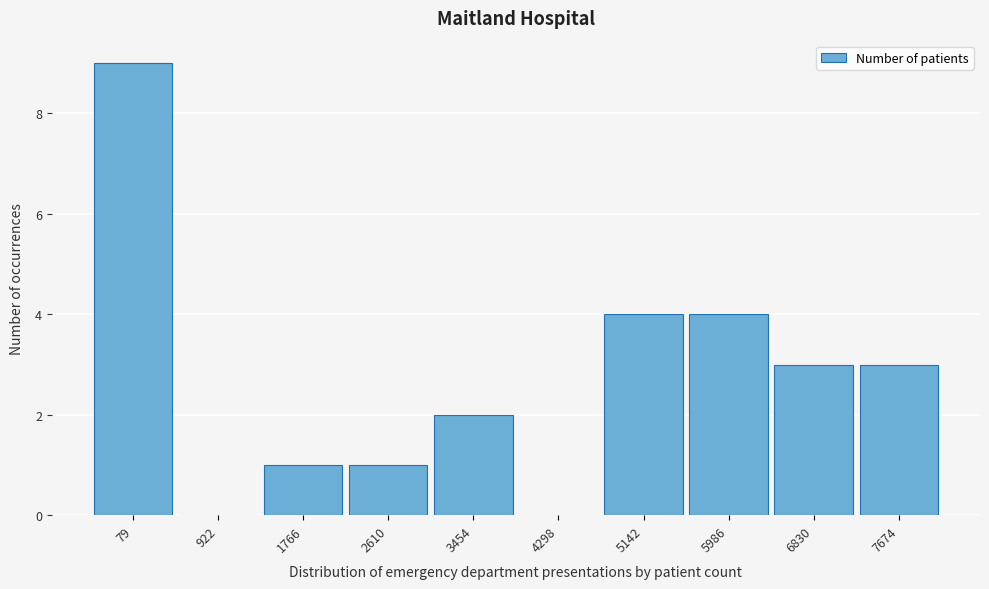

Reading left to right, transcribe all the data shown in this chart.

79=9	922=0	1766=1	2610=1	3454=2	4298=0	5142=4	5986=4	6830=3	7674=3